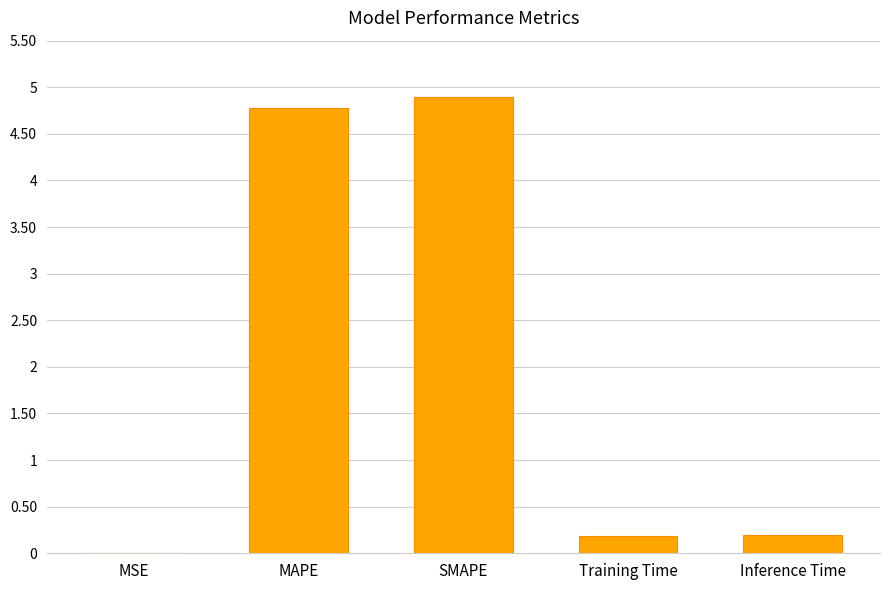

What value does the data have at MAPE?

4.8